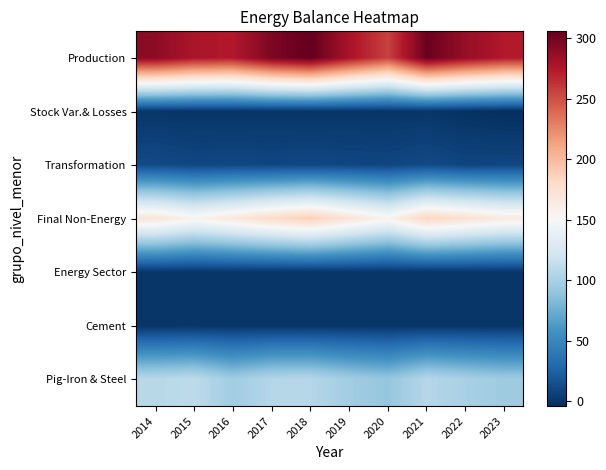

What is the difference between the maximum and minimum values in the Final Non-Energy series?

33.2